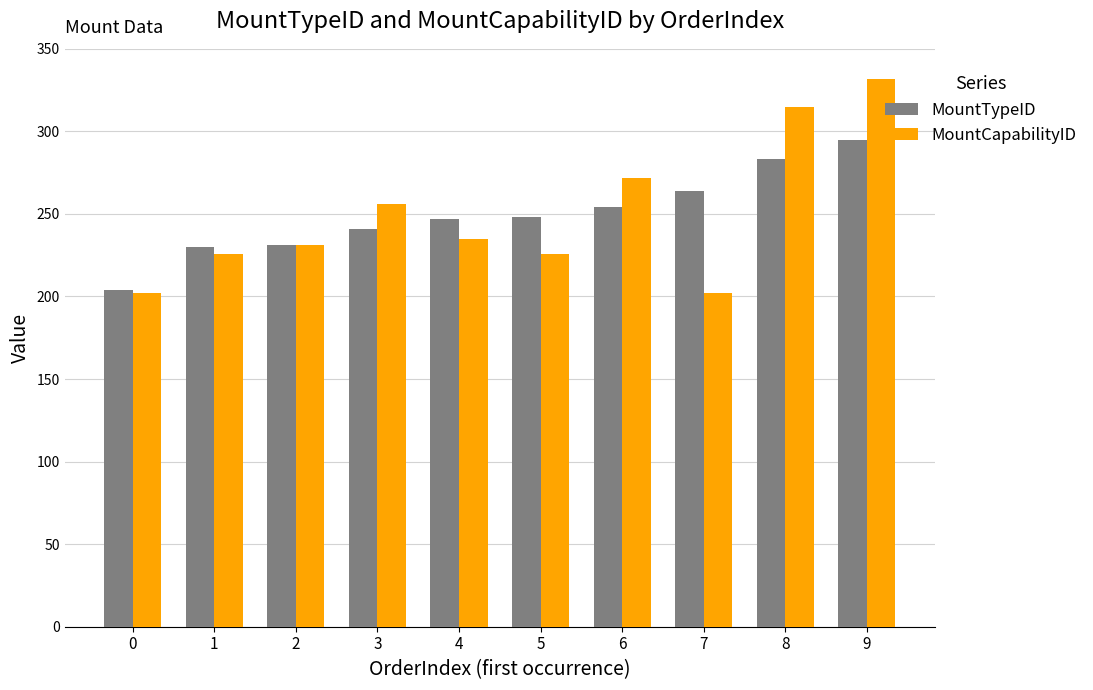

Which series changed the most between 2 and 3?

MountCapabilityID